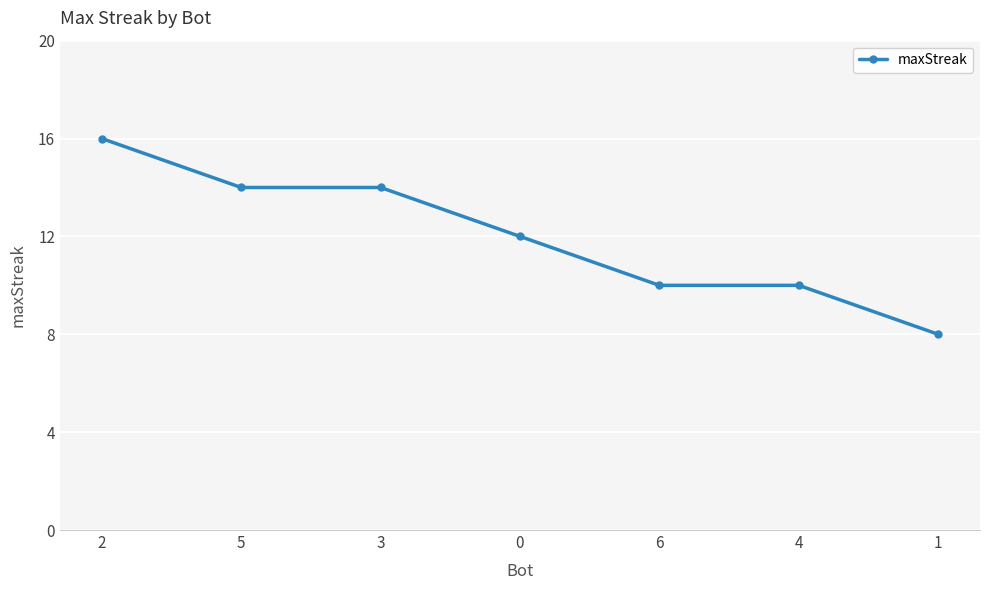

Is it true that the value at 3 is 6?

False